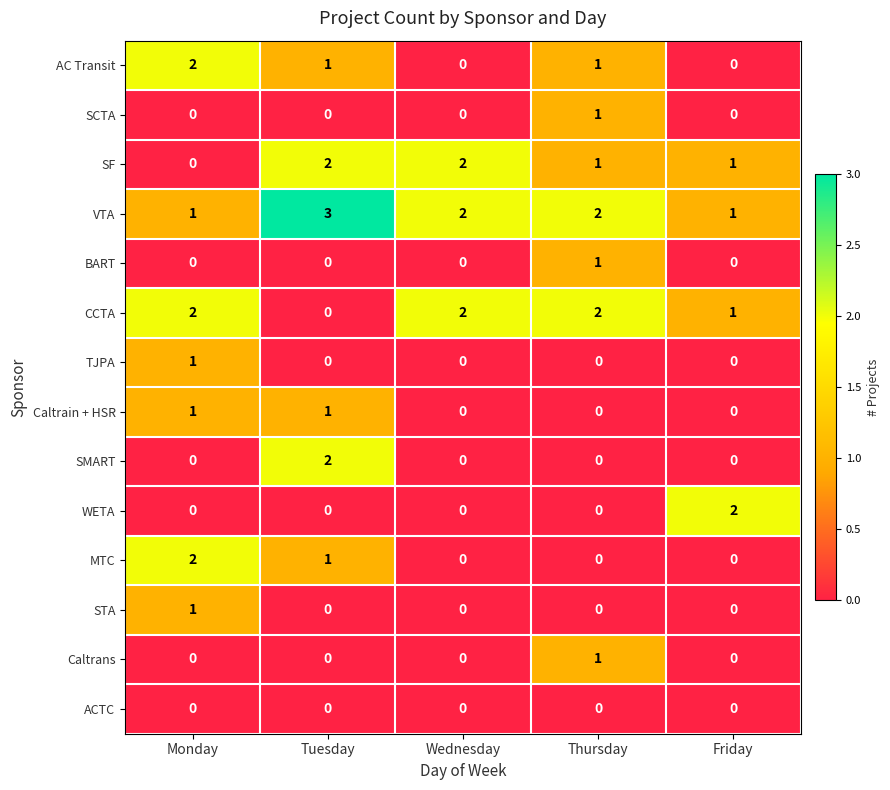

Between Monday and Thursday, which series saw the biggest shift?

MTC